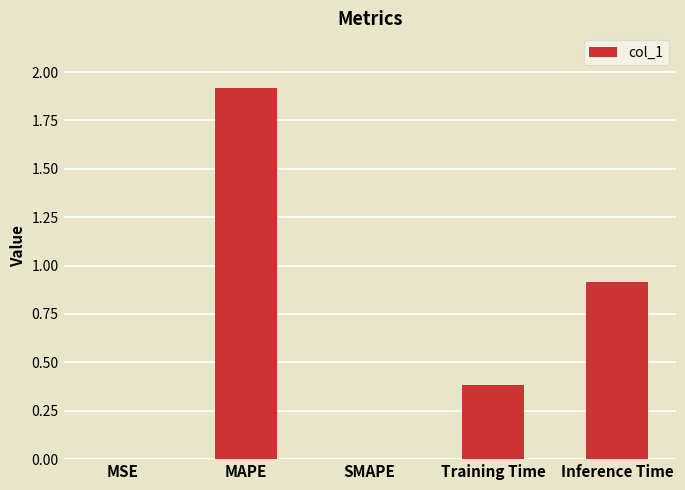

How many data points does each series have?

5